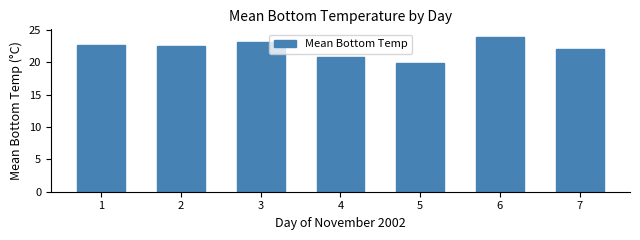

Reading left to right, list all the values displayed in this chart.

1=22.6	2=22.5	3=23.0	4=20.7	5=19.9	6=23.9	7=22.0